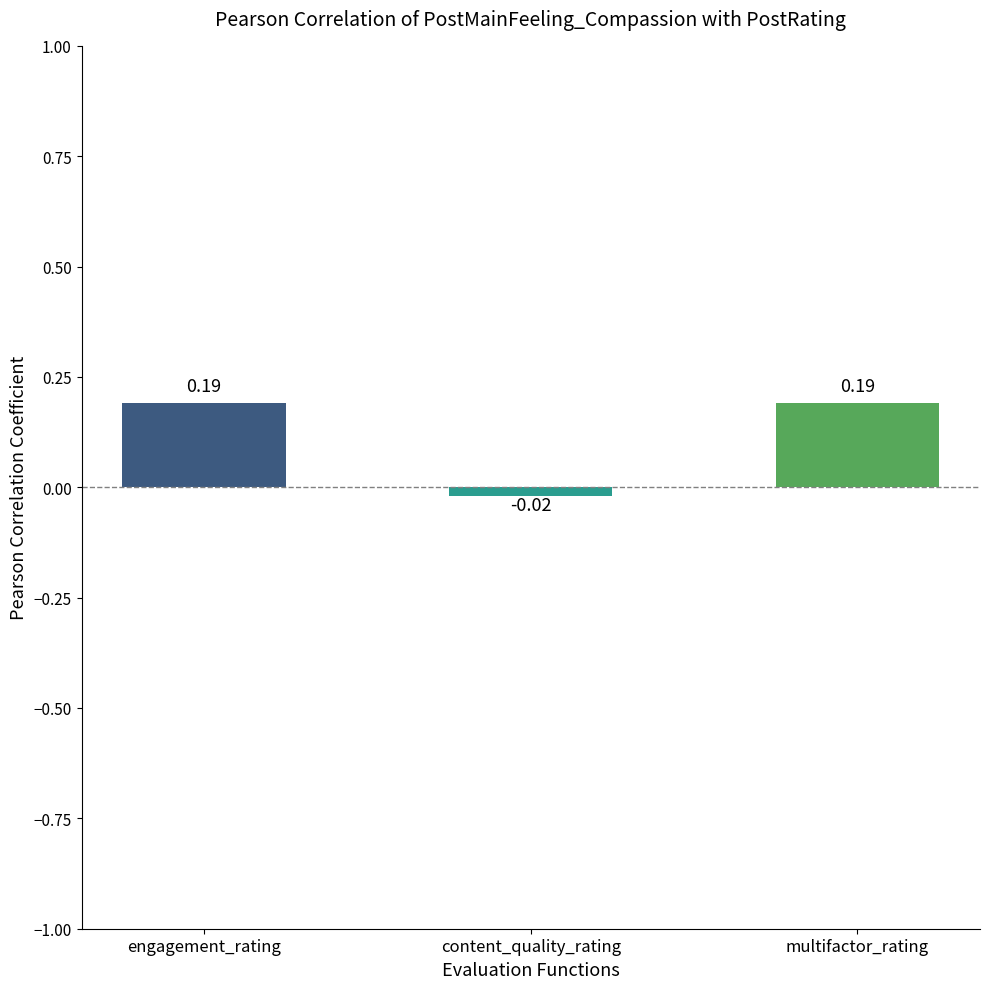

How many data points are less than 0?

1